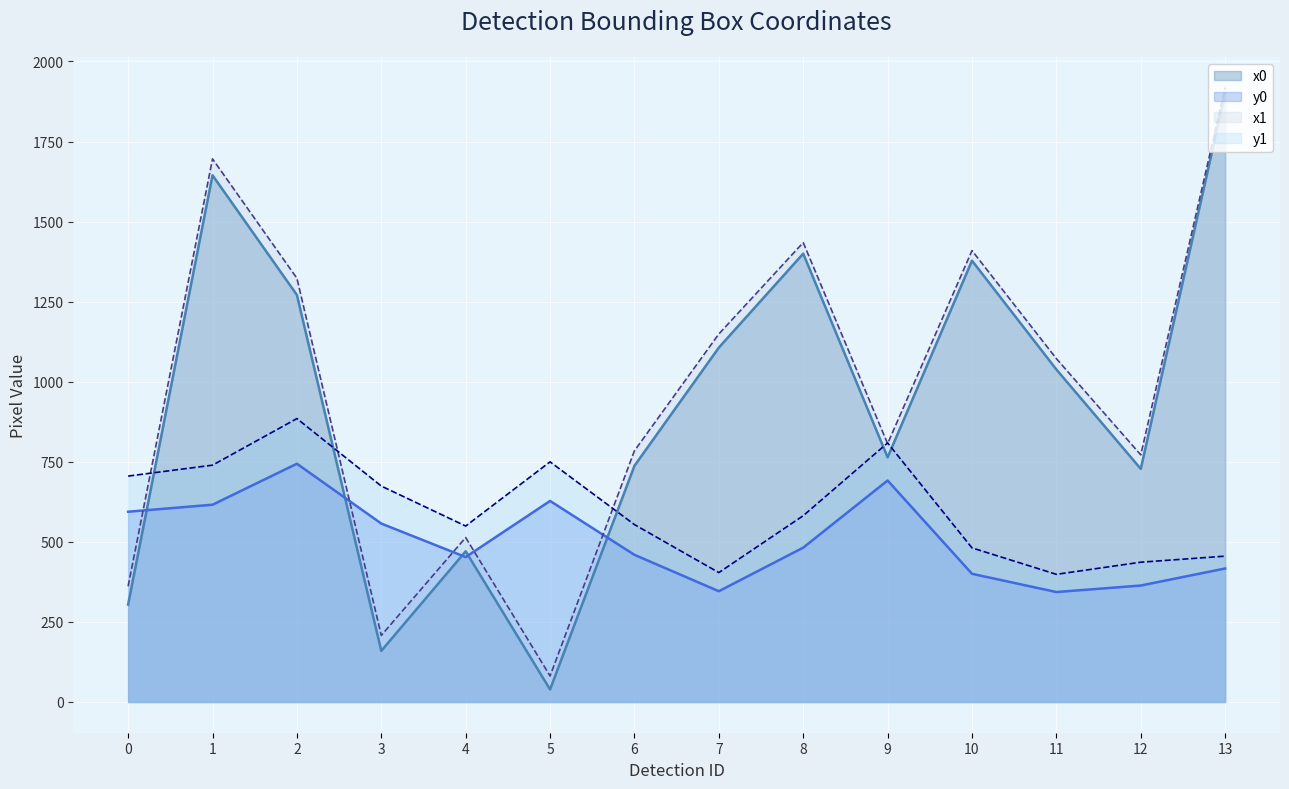

List the series in order of their peak value, lowest first.

y0, y1, x0, x1